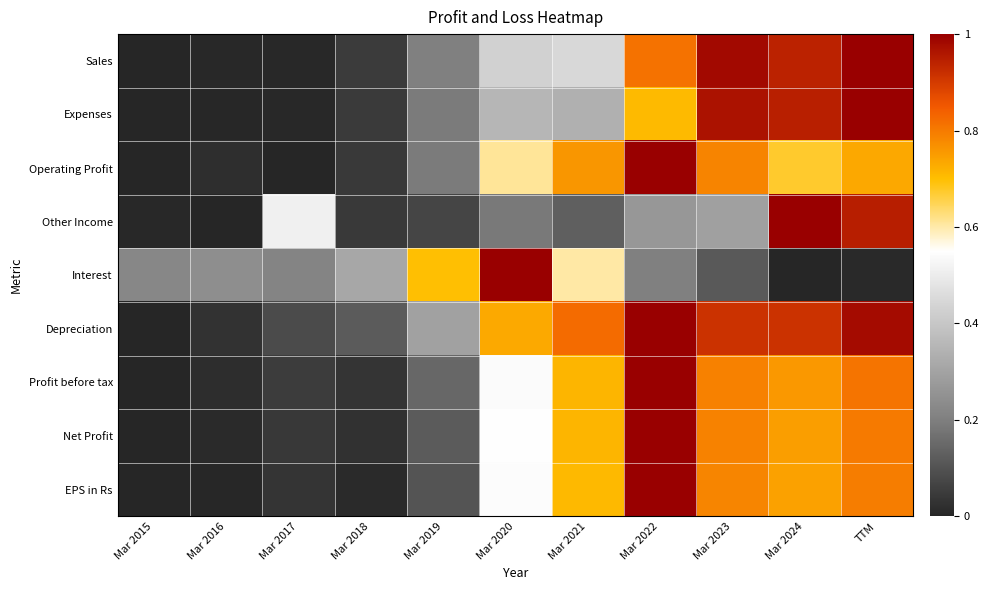

Which series changed the most between Mar 2018 and Mar 2023?

Sales